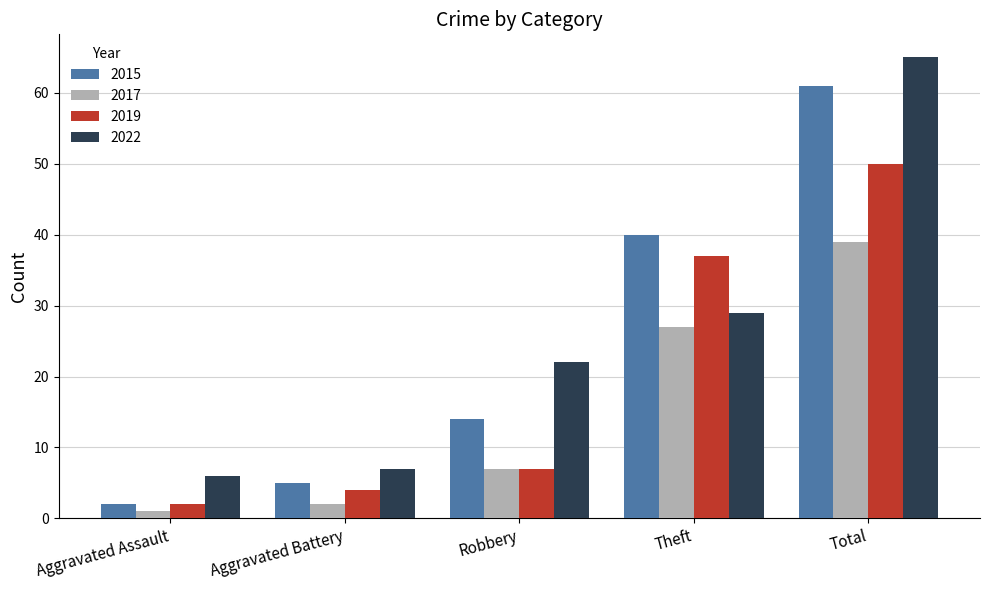

What is the difference between the highest and lowest values at Total?

26